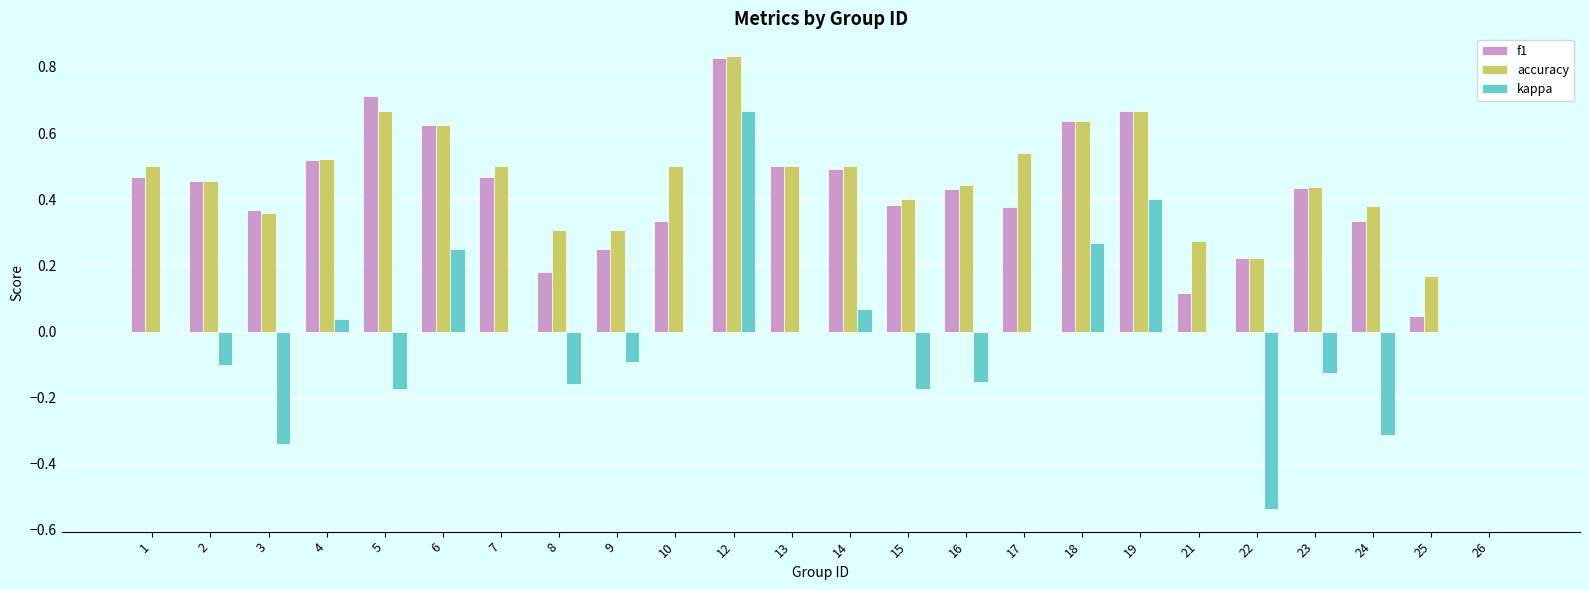

The f1 series shows 0.5 at 4. True or false?

True